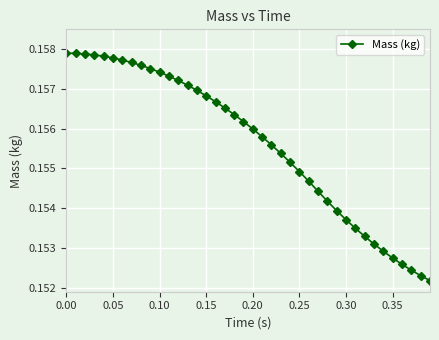

Count the values in the range 0 to 1.

40